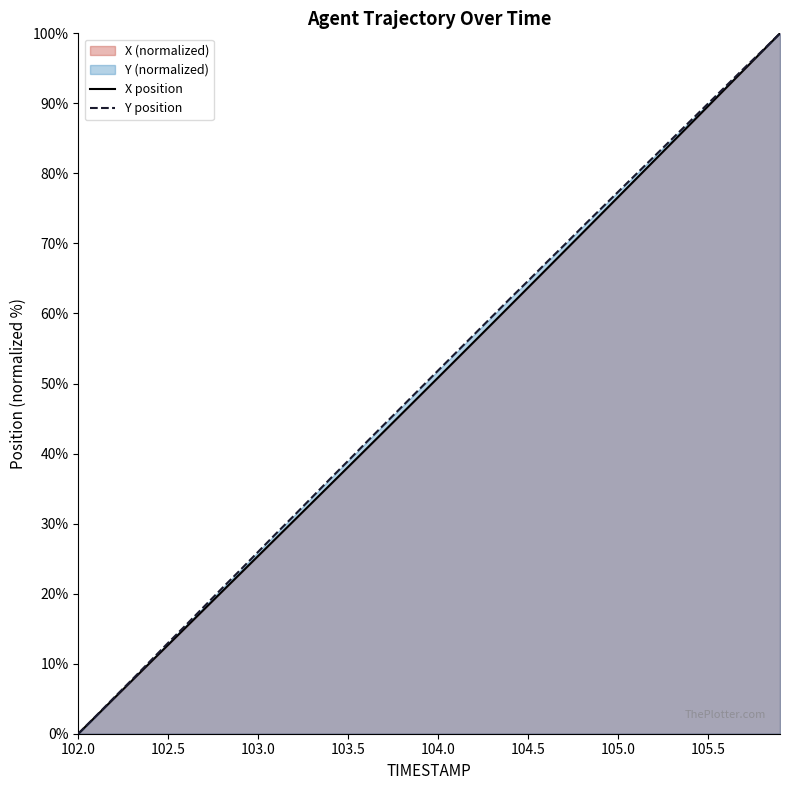

What is the maximum value shown in the chart?

100.0